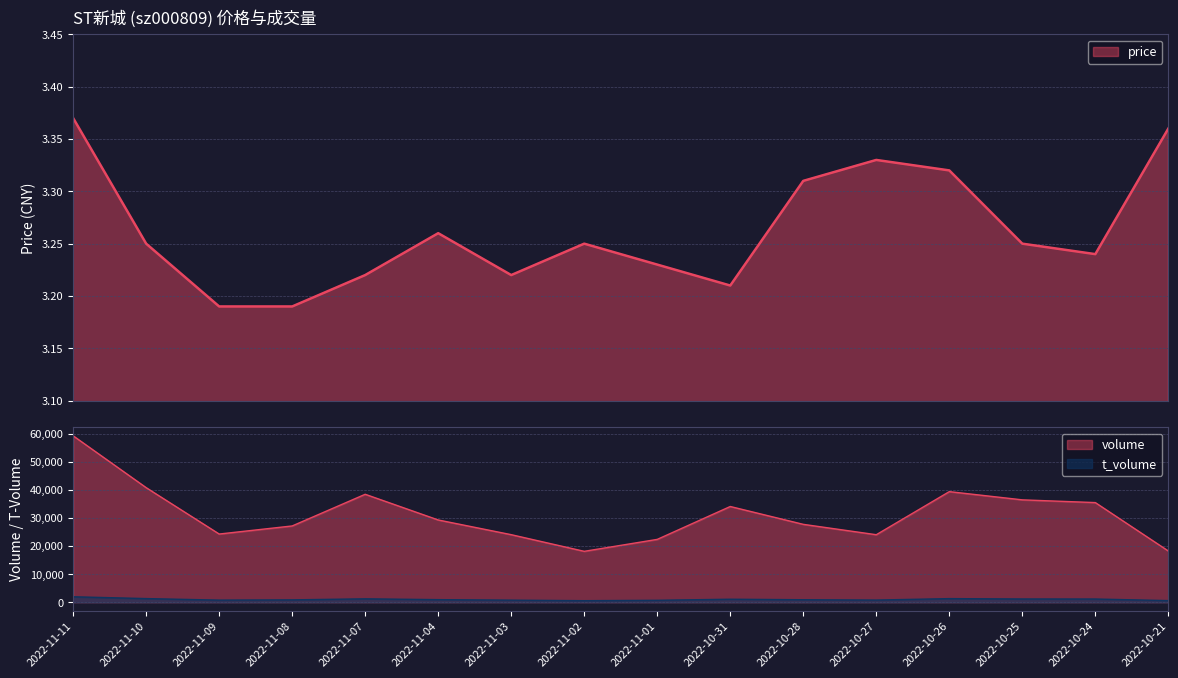

How many lines are shown in the chart?

3